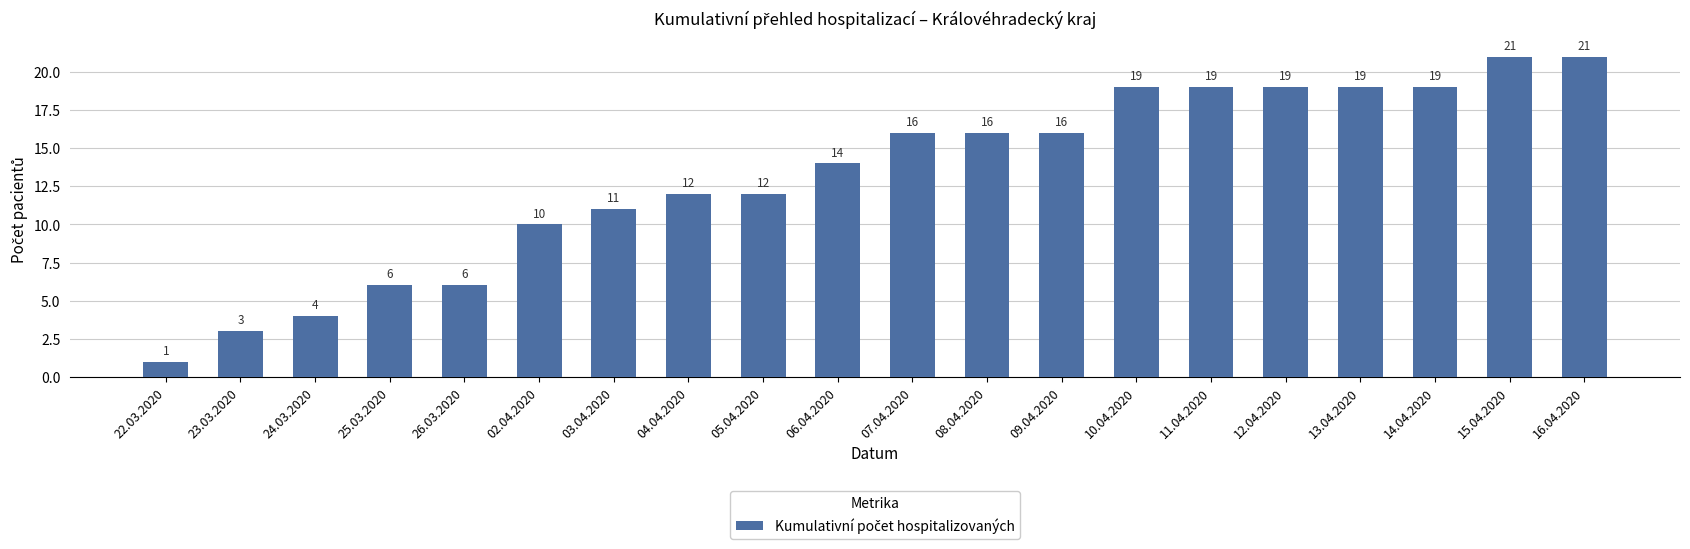

Reading right to left, transcribe all the data shown in this chart.

21	21	19	19	19	19	19	16	16	16	14	12	12	11	10	6	6	4	3	1